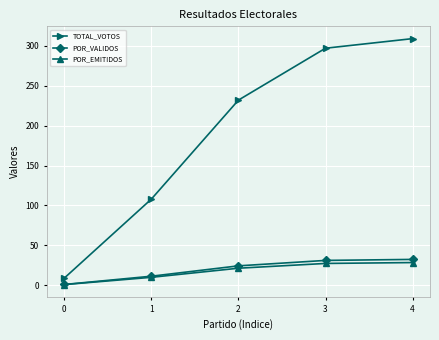

Which series has the largest total across all categories?

TOTAL_VOTOS